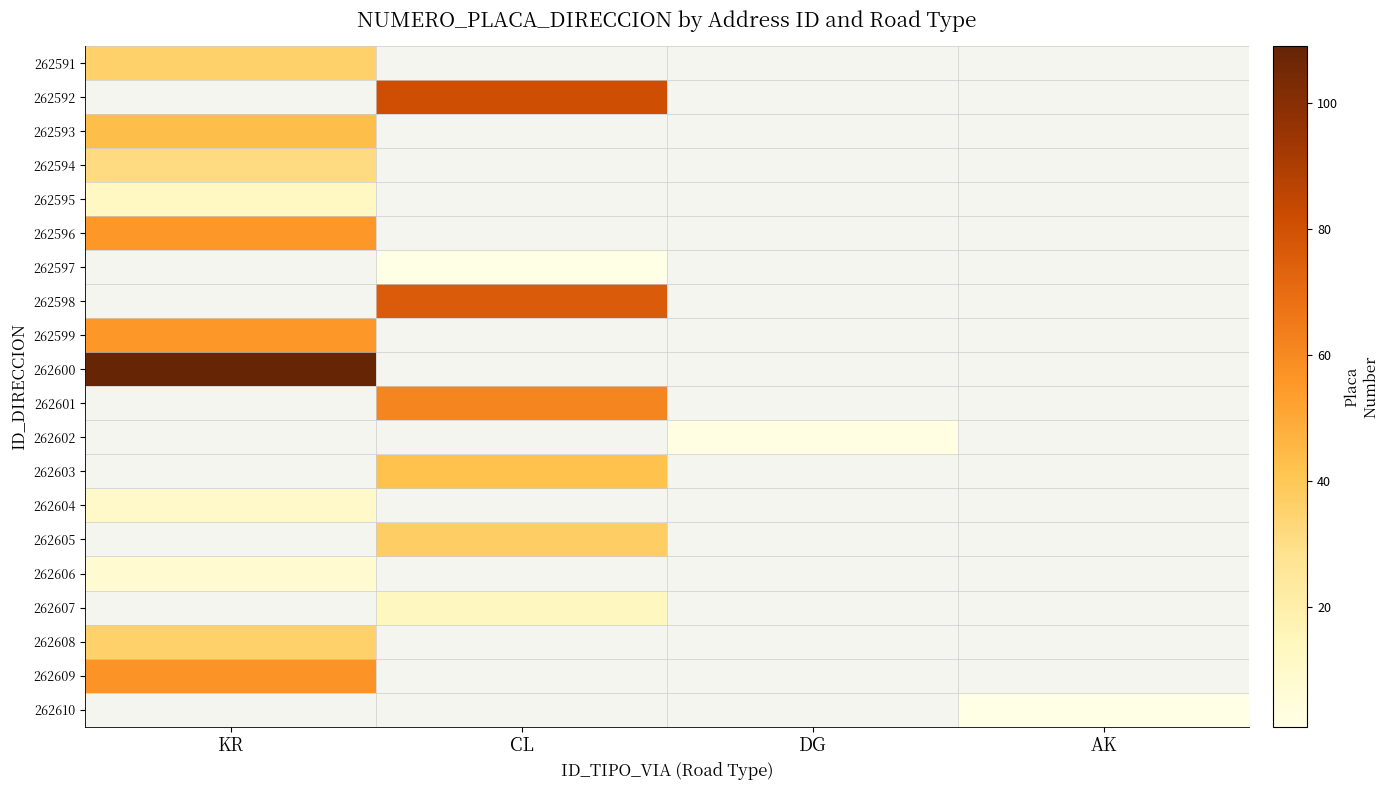

What is the difference between the highest and lowest values at KR?

101.0